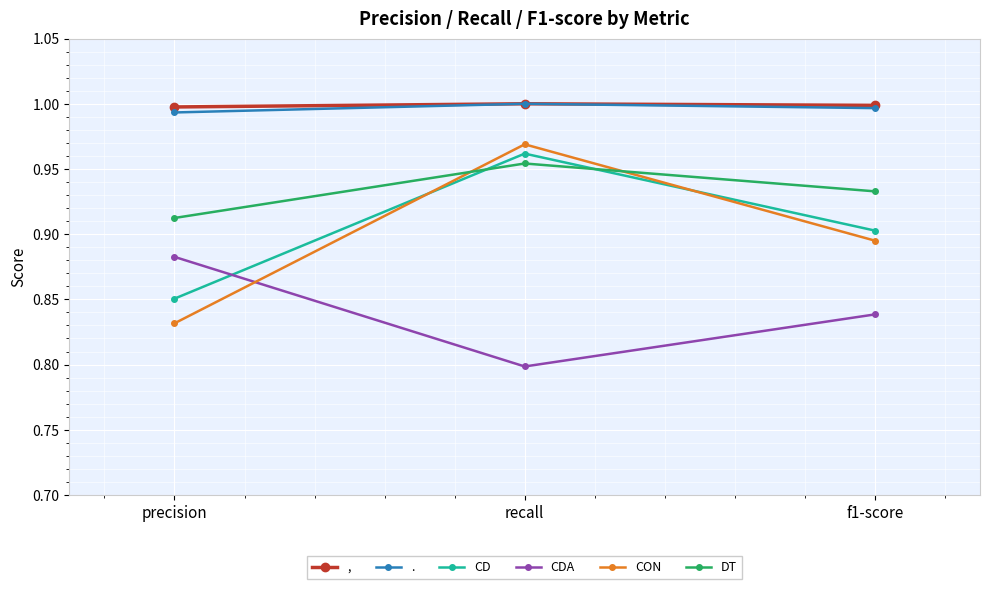

Which series changed the most between precision and f1-score?

CON